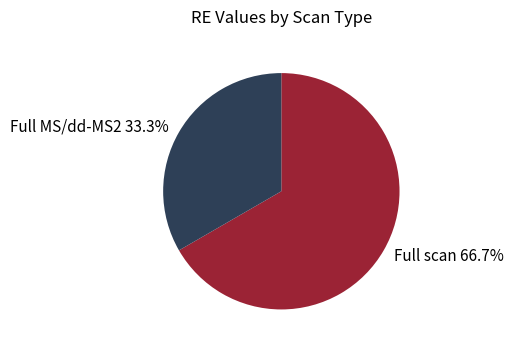

Does Full MS/dd-MS2 account for over 50% of the chart?

No